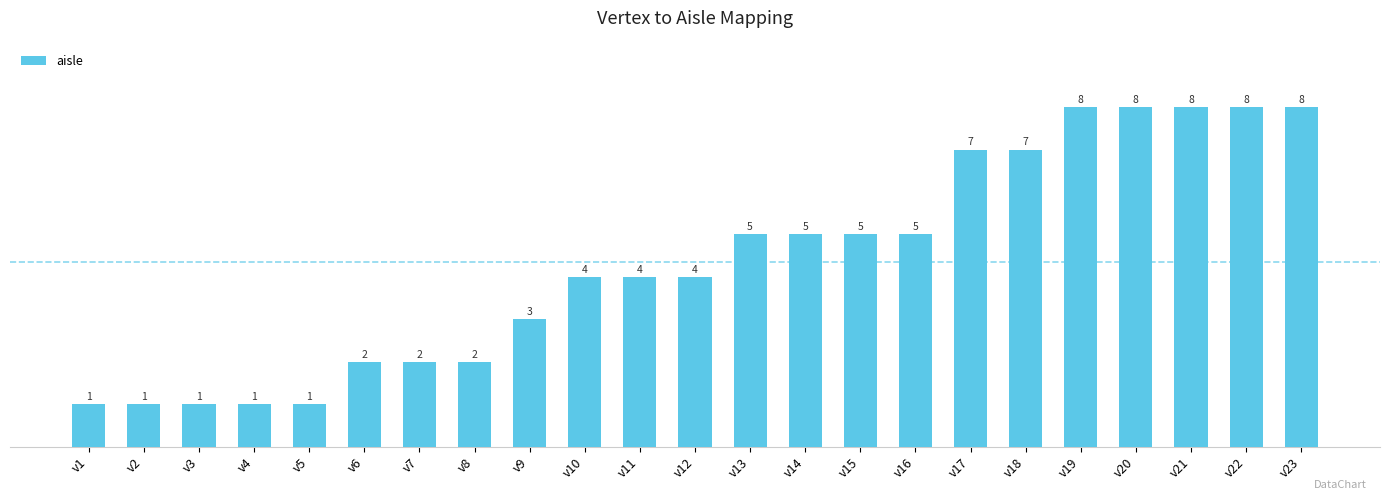

How many data points are less than 4?

9